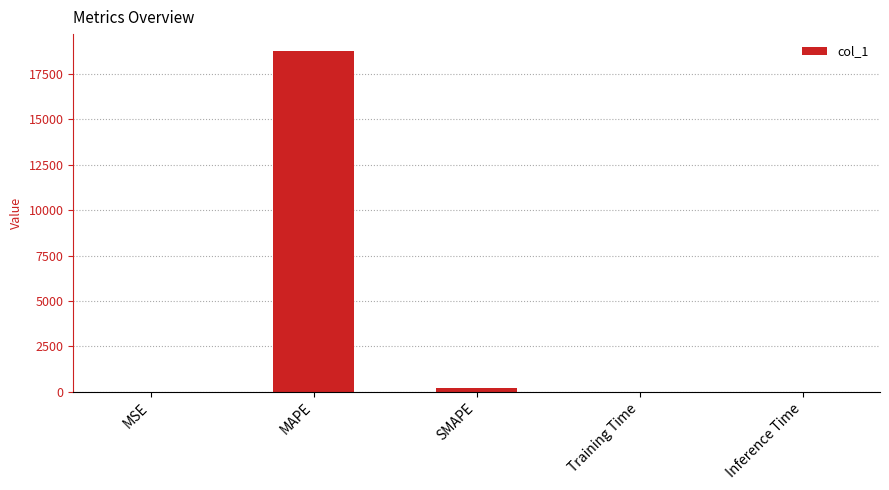

Between MAPE and Inference Time, which is larger?

MAPE